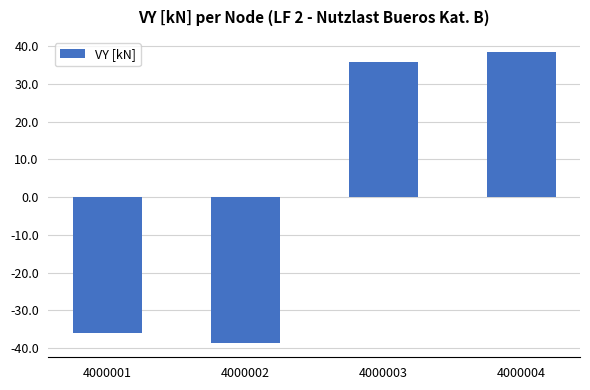

Read the value at 4000003.

35.9